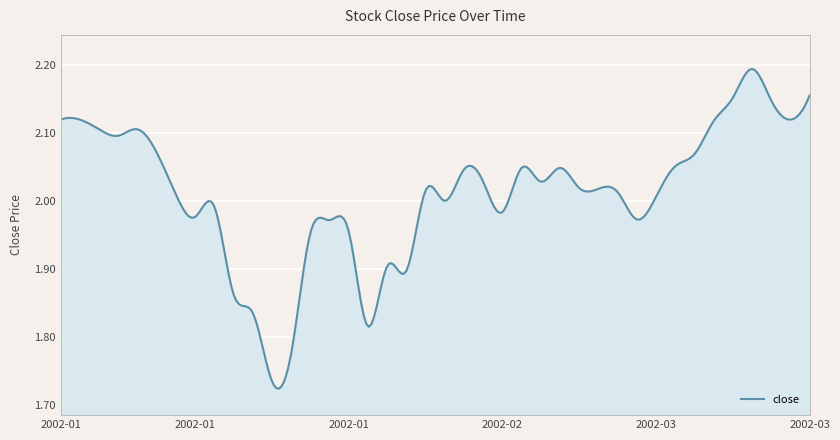

What is the difference between the maximum and minimum values?

0.5